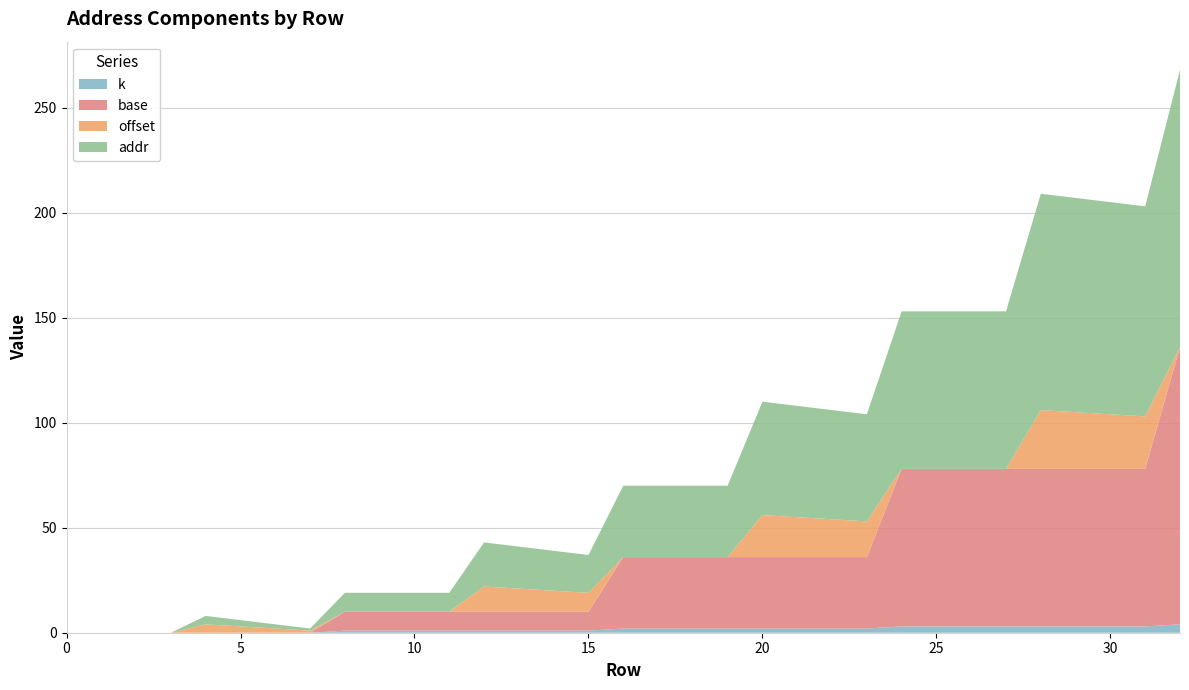

Reading right to left, what are all the values shown in this chart?

k: 32=4	31=3	30=3	29=3	28=3	27=3	26=3	25=3	24=3	23=2	22=2	21=2	20=2	19=2	18=2	17=2	16=2	15=1	14=1	13=1	12=1	11=1	10=1	9=1	8=1	7=0	6=0	5=0	4=0	3=0	2=0	1=0	0=0
base: 32=132	31=75	30=75	29=75	28=75	27=75	26=75	25=75	24=75	23=34	22=34	21=34	20=34	19=34	18=34	17=34	16=34	15=9	14=9	13=9	12=9	11=9	10=9	9=9	8=9	7=0	6=0	5=0	4=0	3=0	2=0	1=0	0=0
offset: 32=0	31=25	30=26	29=27	28=28	27=0	26=0	25=0	24=0	23=17	22=18	21=19	20=20	19=0	18=0	17=0	16=0	15=9	14=10	13=11	12=12	11=0	10=0	9=0	8=0	7=1	6=2	5=3	4=4	3=0	2=0	1=0	0=0
addr: 32=132	31=100	30=101	29=102	28=103	27=75	26=75	25=75	24=75	23=51	22=52	21=53	20=54	19=34	18=34	17=34	16=34	15=18	14=19	13=20	12=21	11=9	10=9	9=9	8=9	7=1	6=2	5=3	4=4	3=0	2=0	1=0	0=0